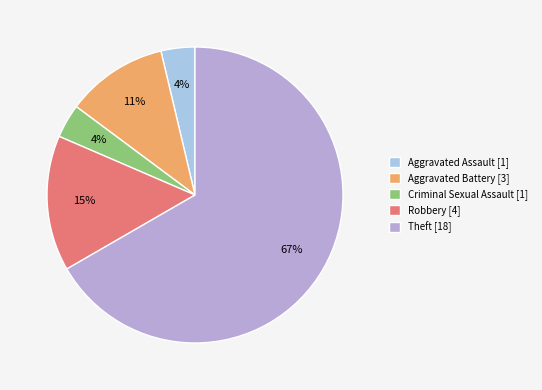

How many segments does this pie chart have?

5